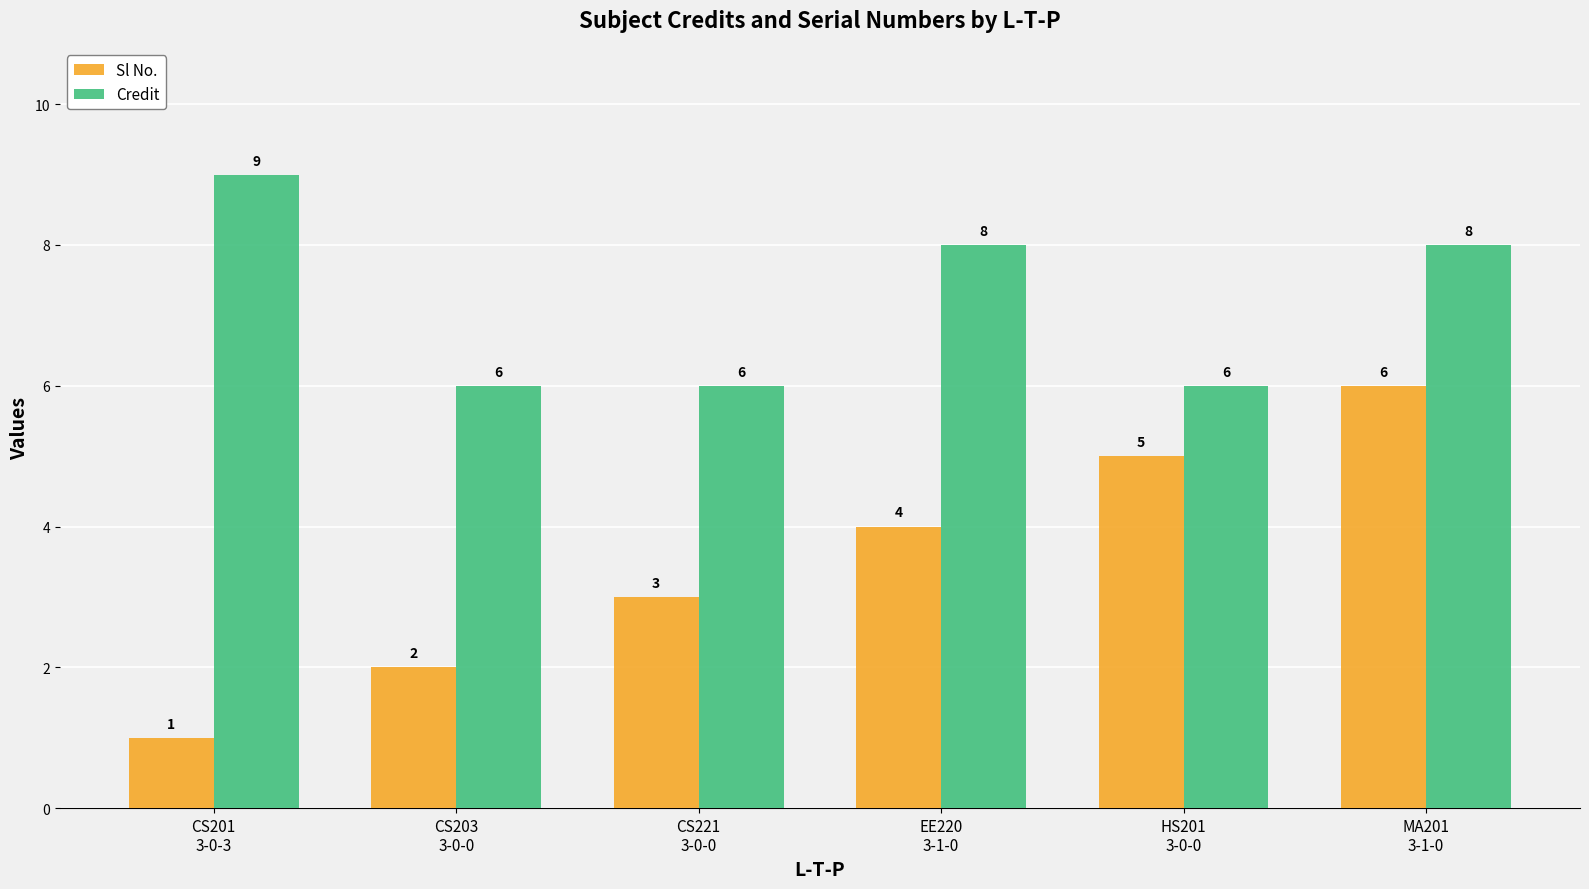

Count the number of categories in the chart.

6